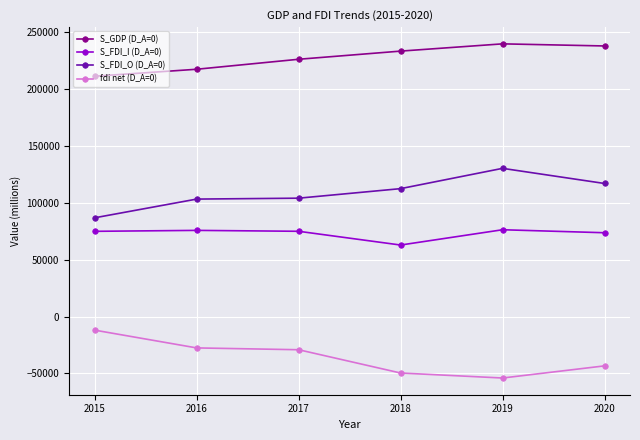

What is the spread (max minus min) of values at 2019?

293839